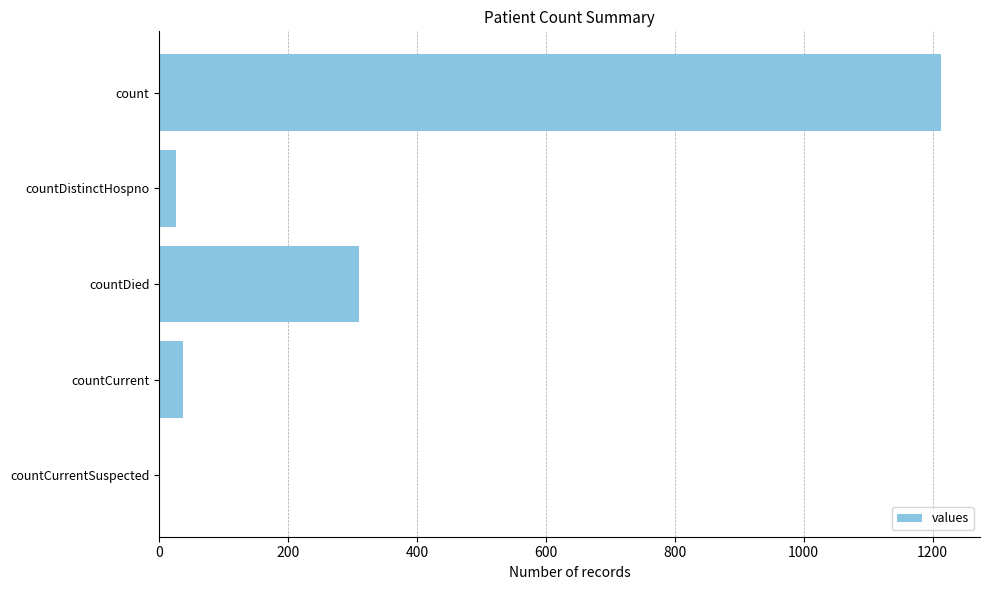

Reading top to bottom, list all the values displayed in this chart.

count=1213	countDistinctHospno=27	countDied=310	countCurrent=37	countCurrentSuspected=0